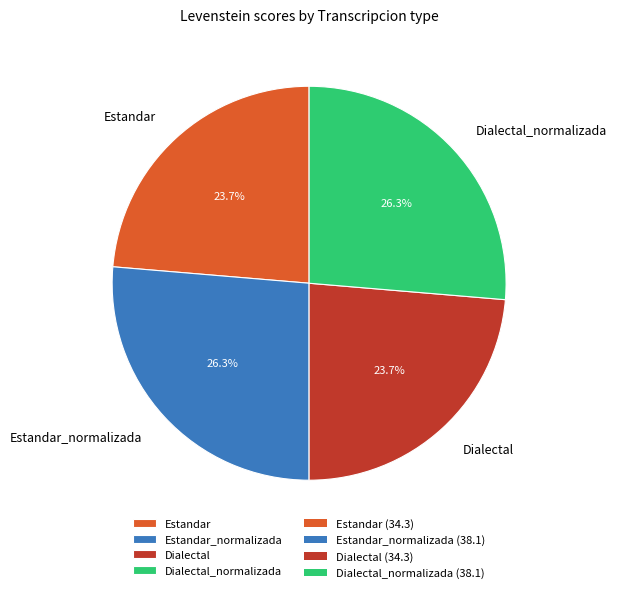

To the nearest percent, what portion does Dialectal_normalizada represent?

26%